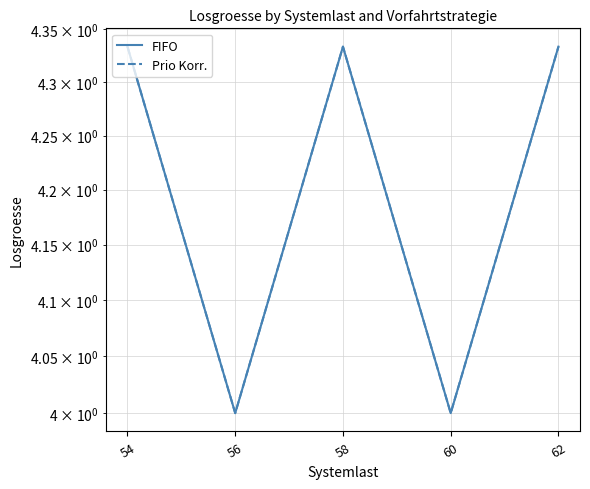

The value of FIFO at 60 is 4.0. True or false?

True